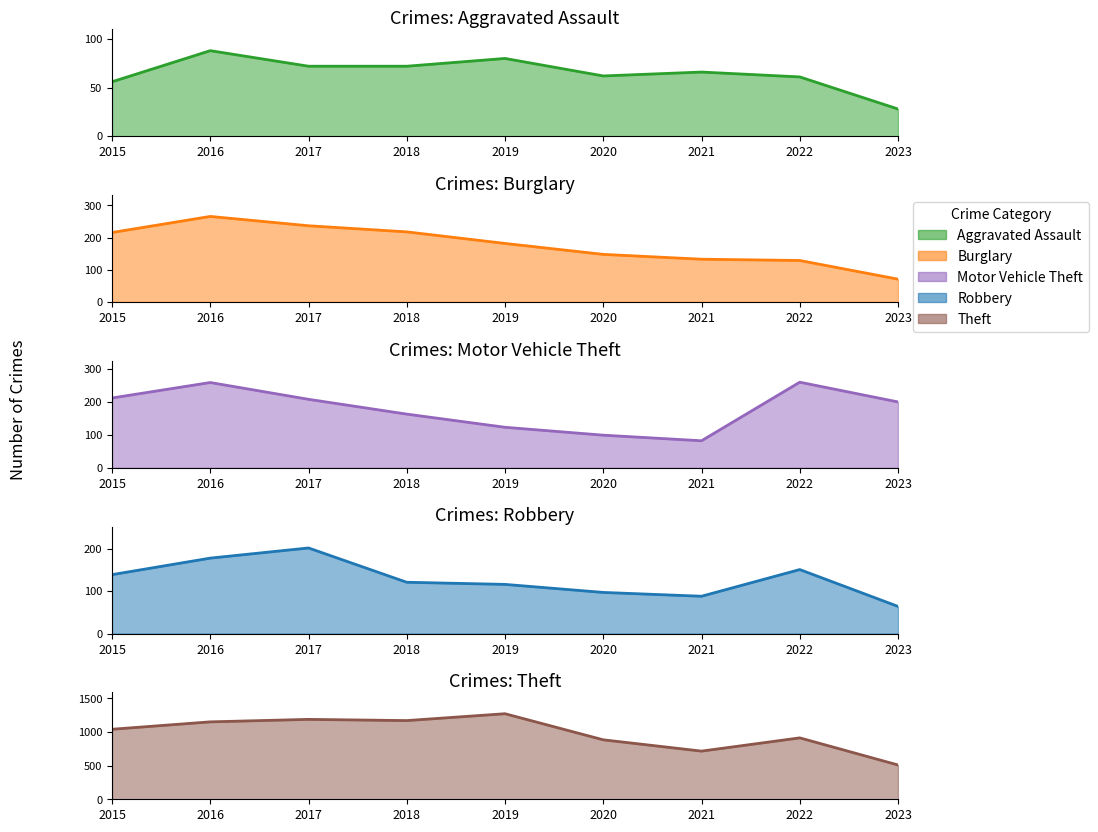

What is the greatest value displayed?

1272